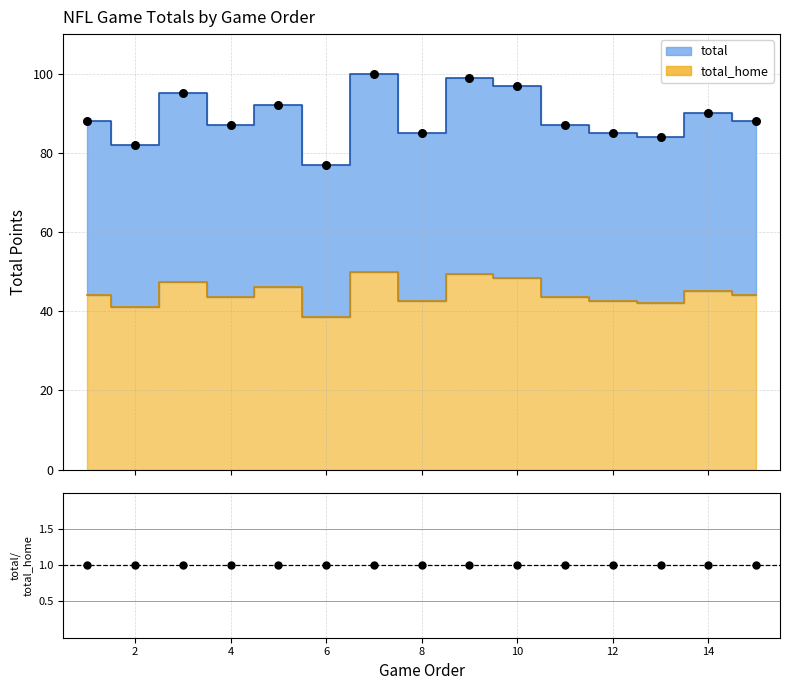

What is the total value across all series at 12?

127.5